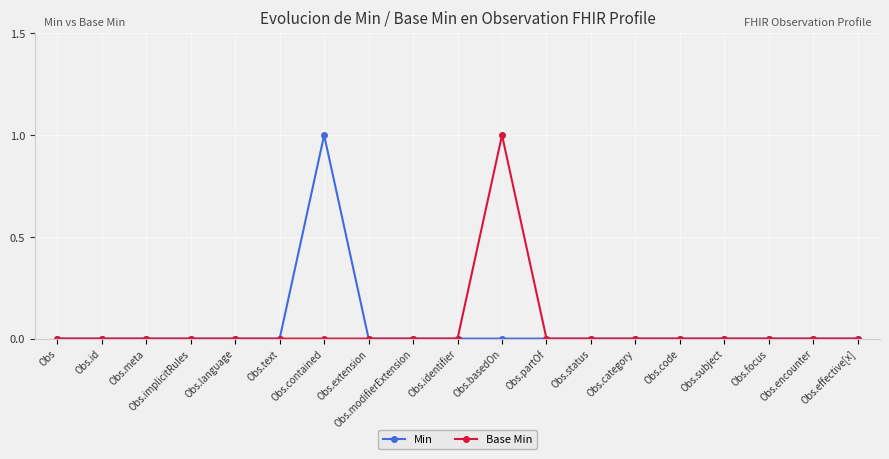

Which series changed the most between Obs.contained and Obs.encounter?

Min